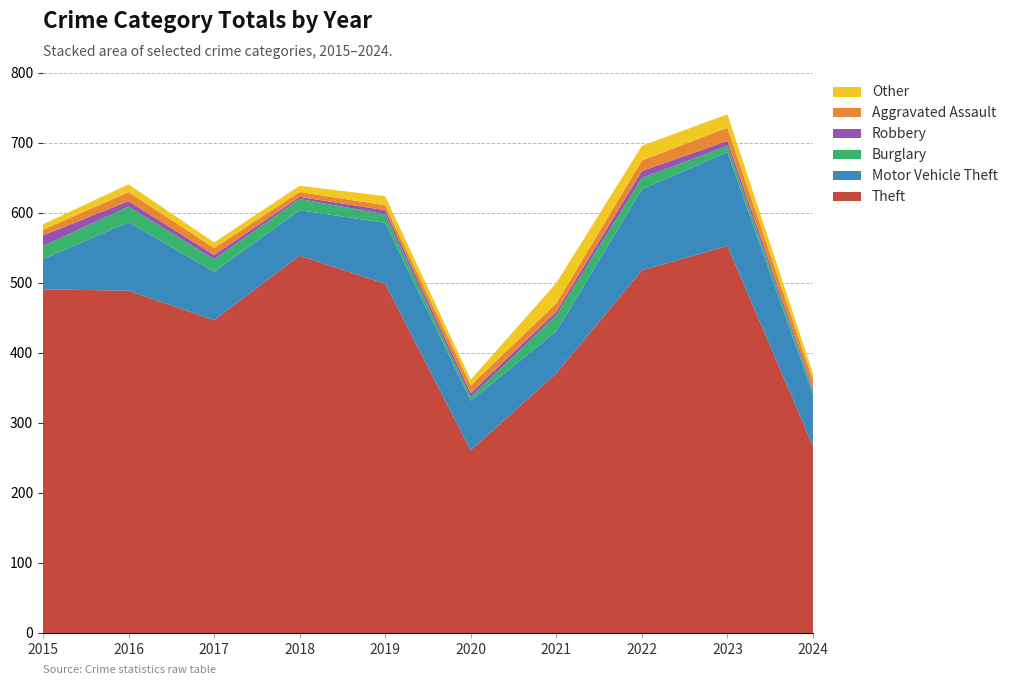

Reading left to right, transcribe all the data shown in this chart.

Theft: 491	489	447	539	499	261	371	518	553	267
Motor Vehicle Theft: 43	98	69	65	87	71	60	116	134	74
Burglary: 19	22	18	16	12	5	23	16	9	5
Robbery: 15	8	6	3	6	6	5	10	7	4
Aggravated Assault: 8	13	10	7	7	11	12	15	19	11
Other: 8	11	8	9	13	8	29	21	19	10